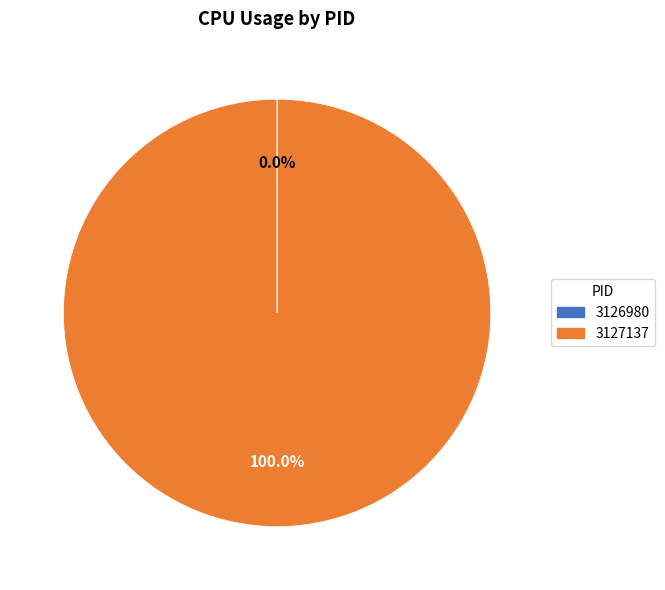

What is the majority slice?

3127137